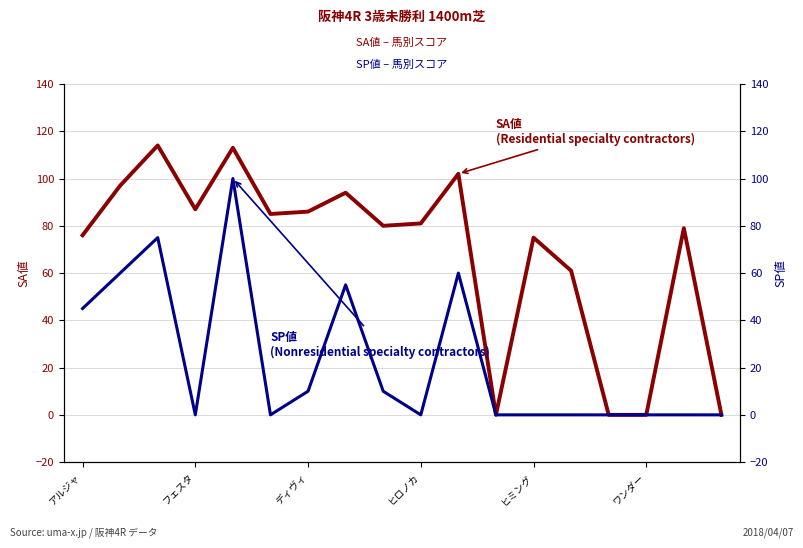

Which series changed the most between 10 and 13?

SP値 (Nonresidential specialty contractors)